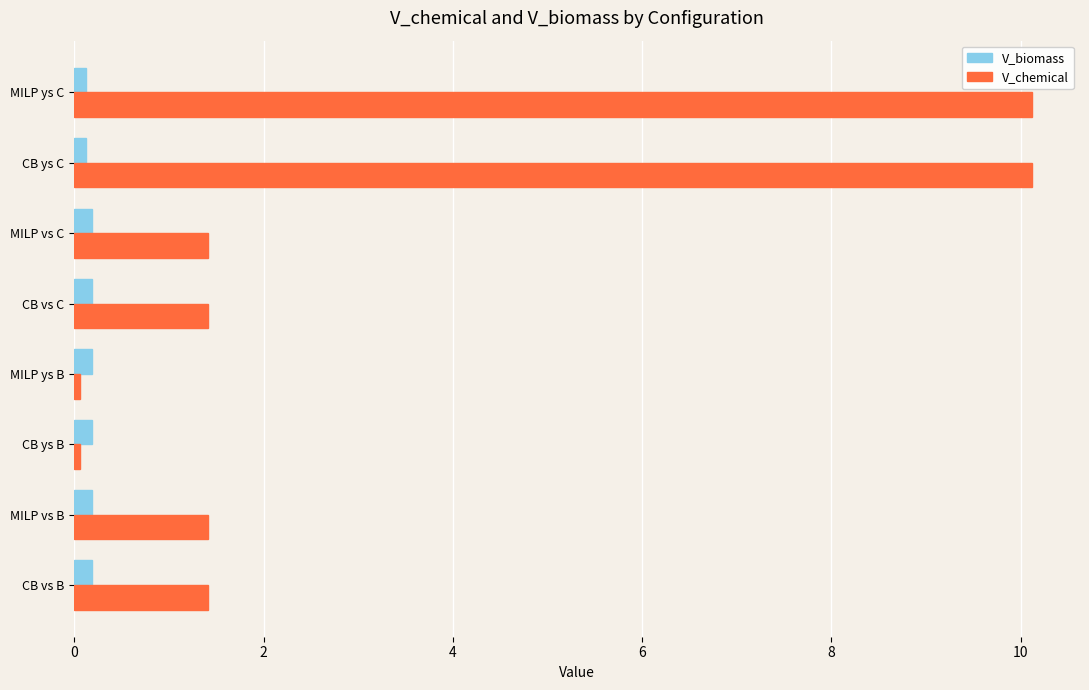

Which series has the largest range (max minus min)?

V_chemical